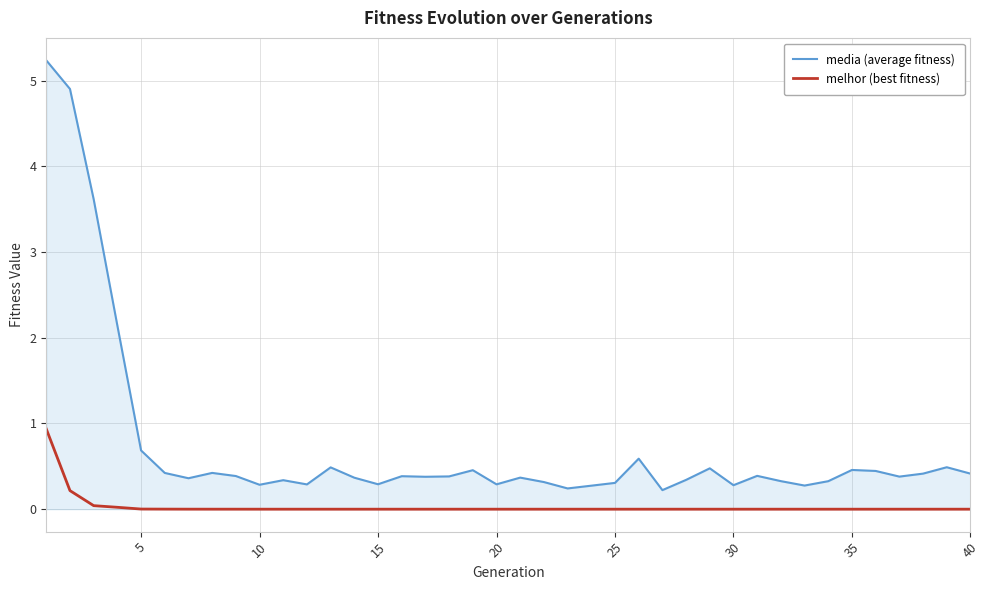

What is the greatest value displayed?

5.2